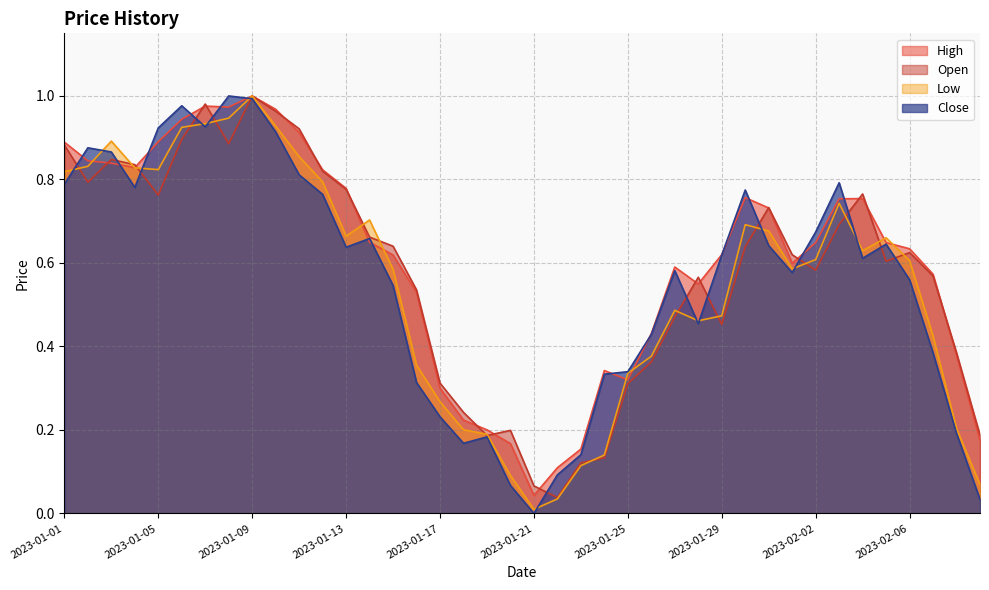

True or false: Close and High cross at least once.

True